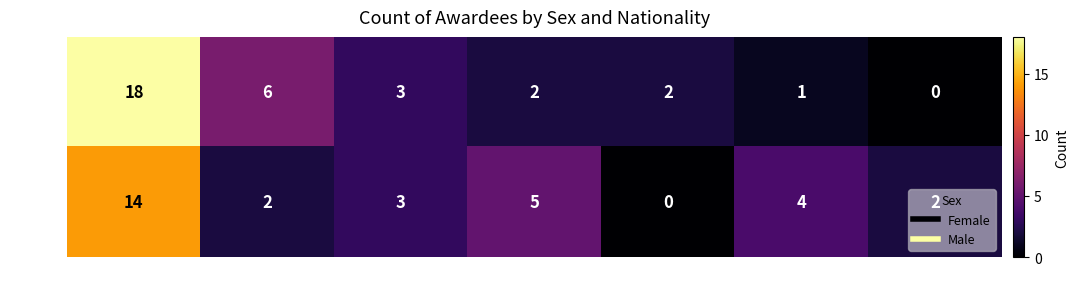

Which series has the widest spread of values?

Female